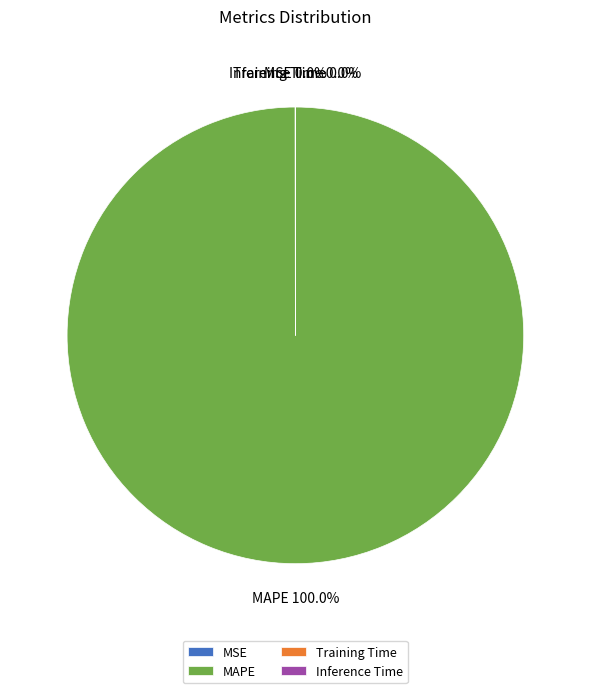

To the nearest percent, what is the average slice percentage?

25%